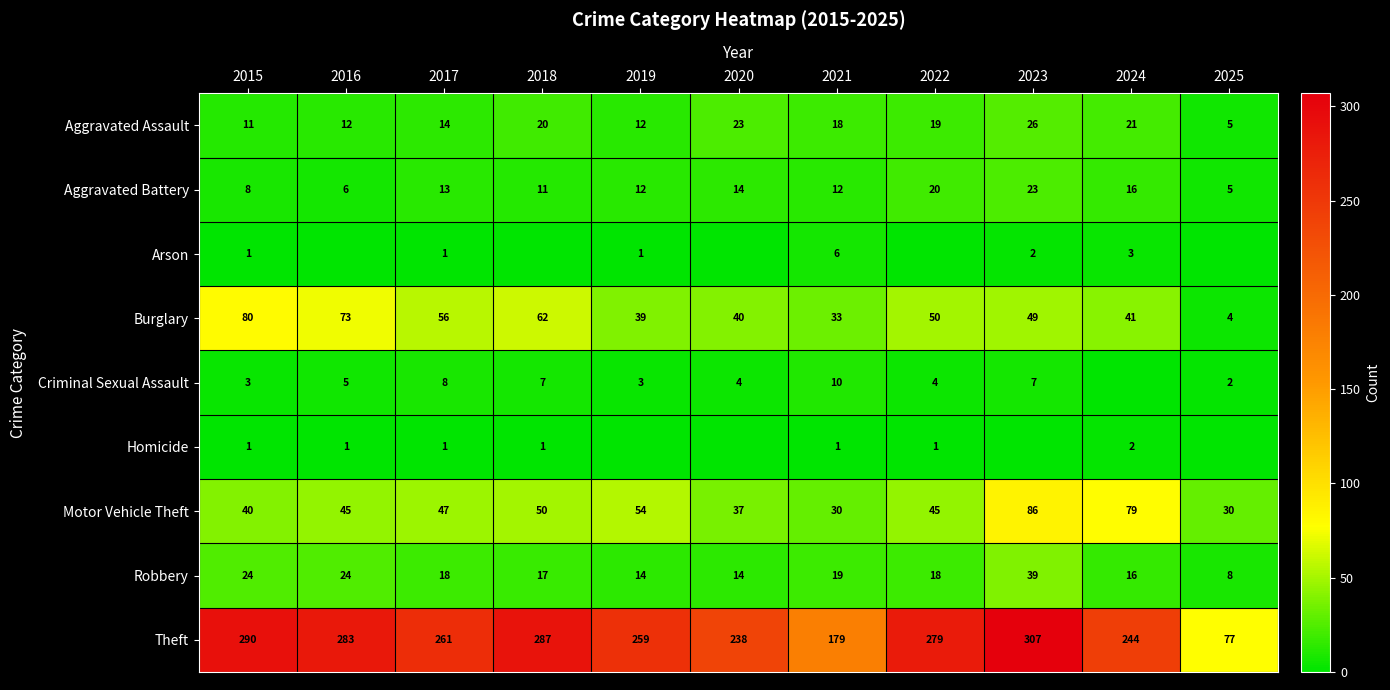

What is the spread (max minus min) of values at 2022?

279